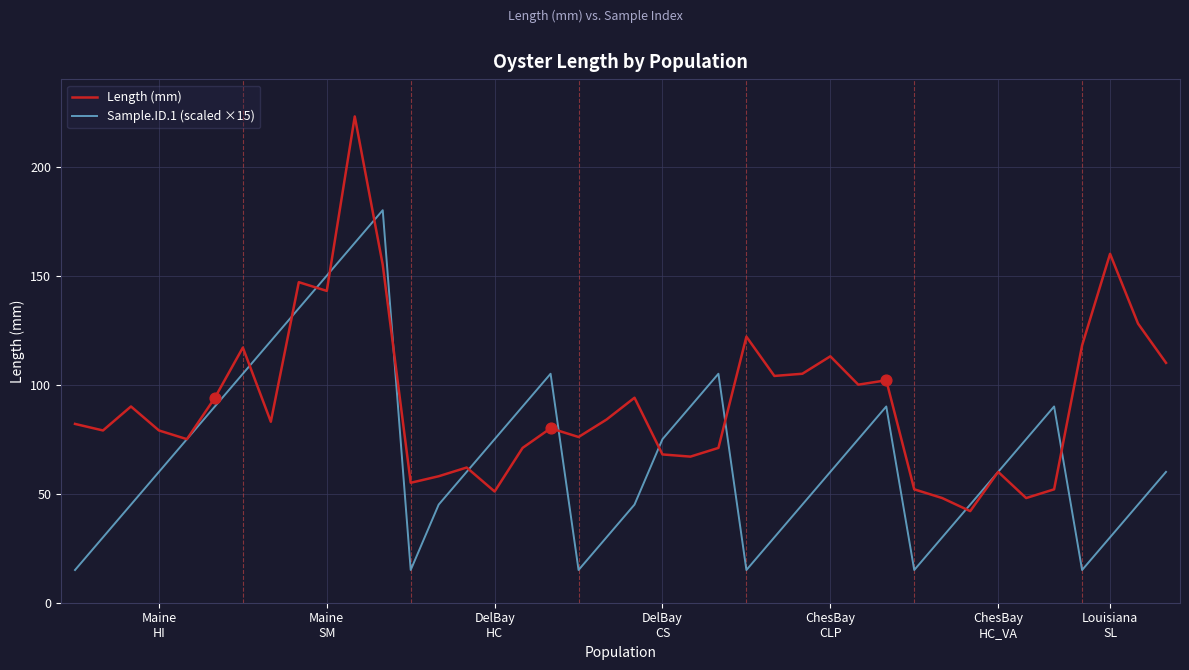

Which series has the widest spread of values?

Length (mm)